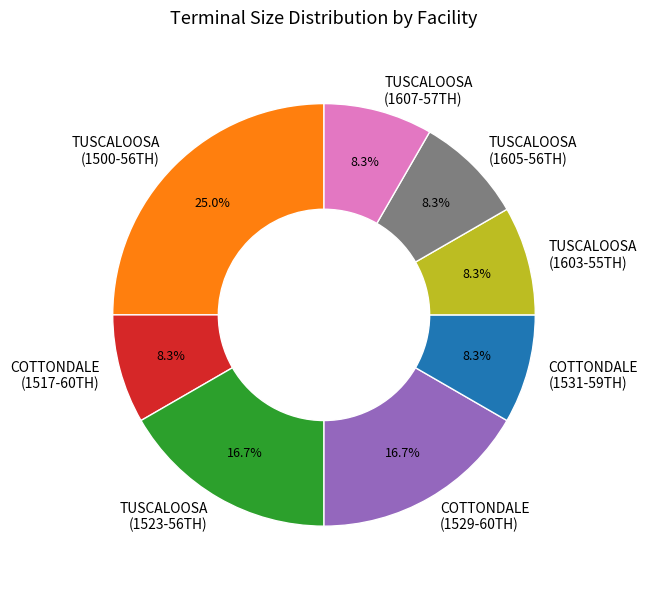

What is the largest slice in the pie chart?

TUSCALOOSA (1500-56TH)